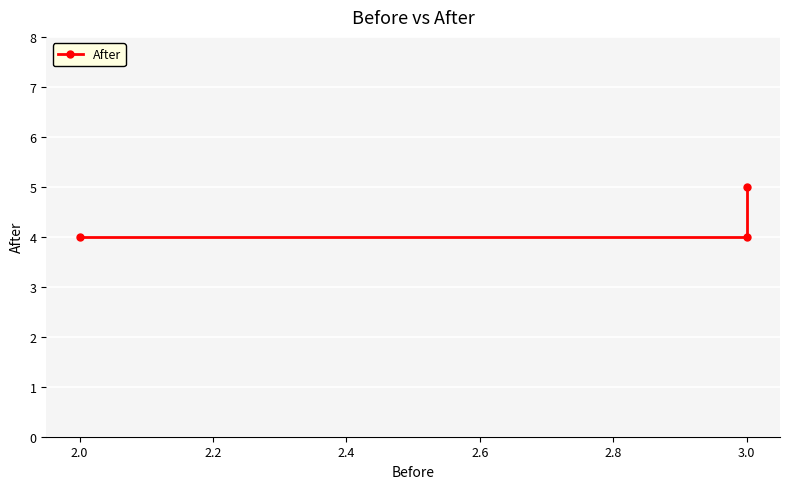

Reading left to right, transcribe all the data shown in this chart.

4	4	5